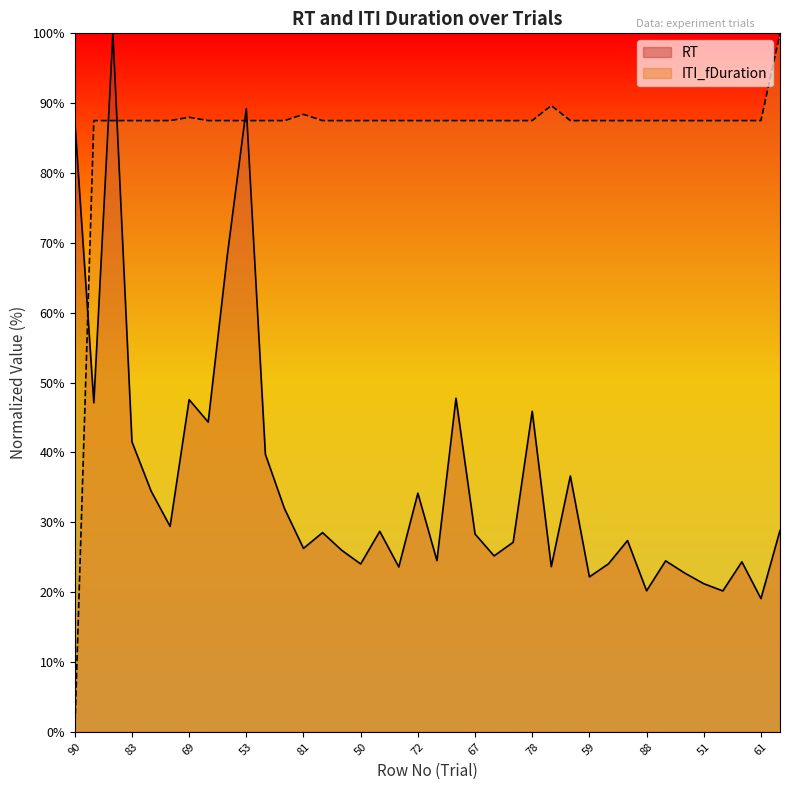

How many interior local peaks does the RT series have?

12